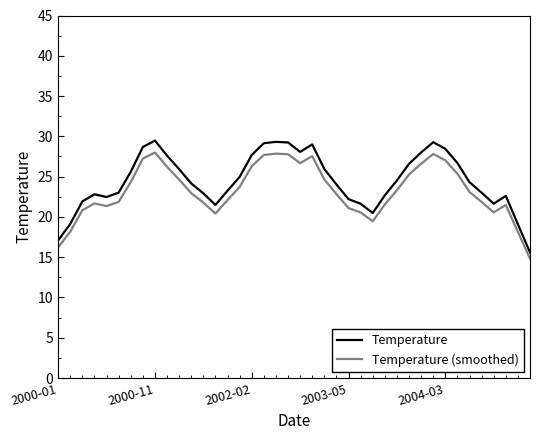

What is the lowest value of the Temperature series?

15.6